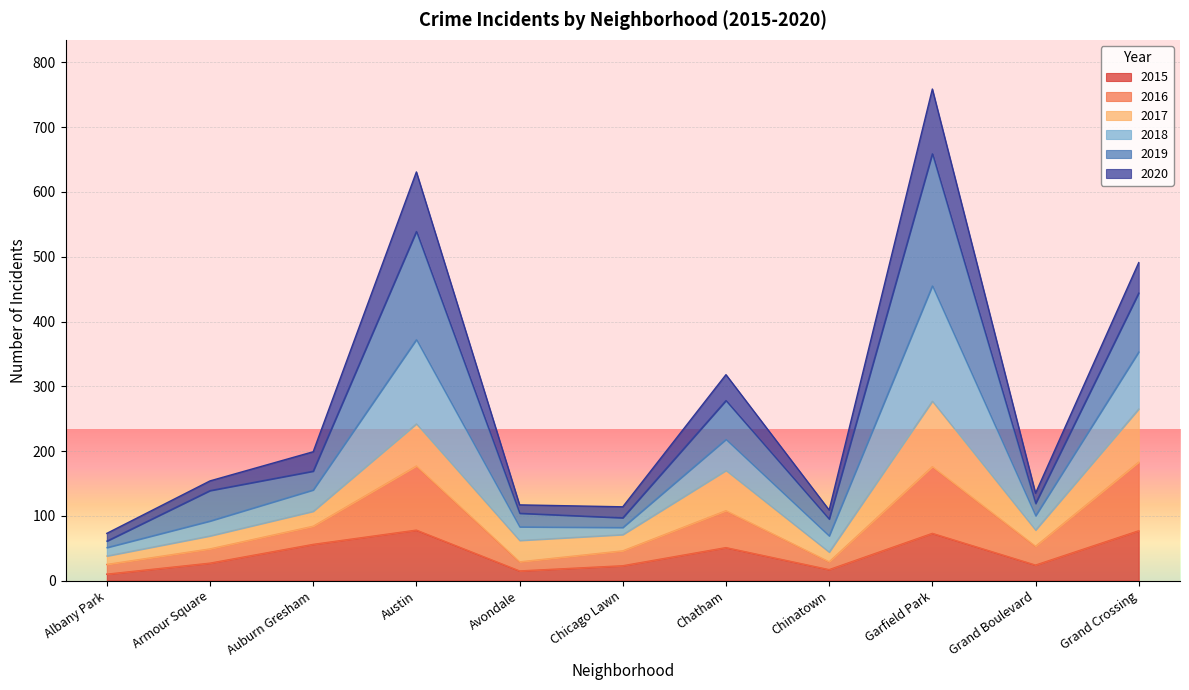

At which category is the sum across all series the highest?

Garfield Park